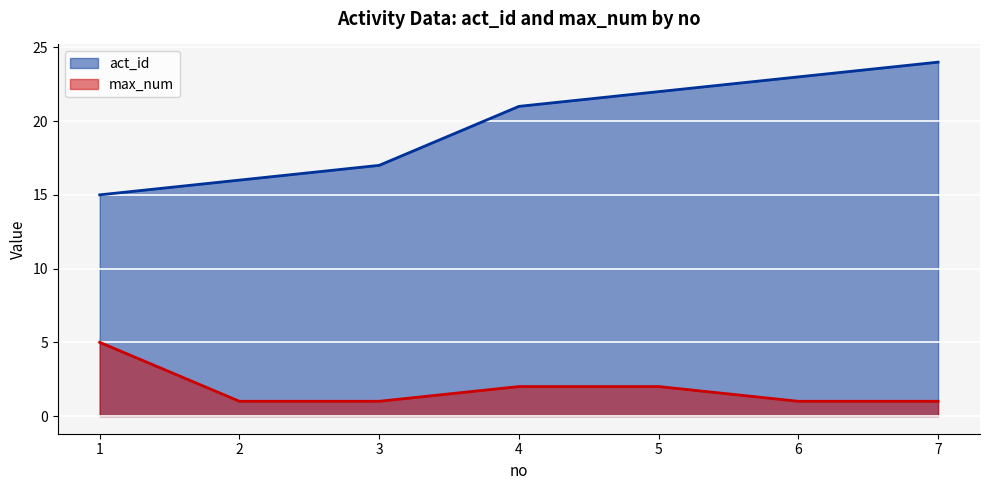

True or false: act_id and max_num cross at least once.

False